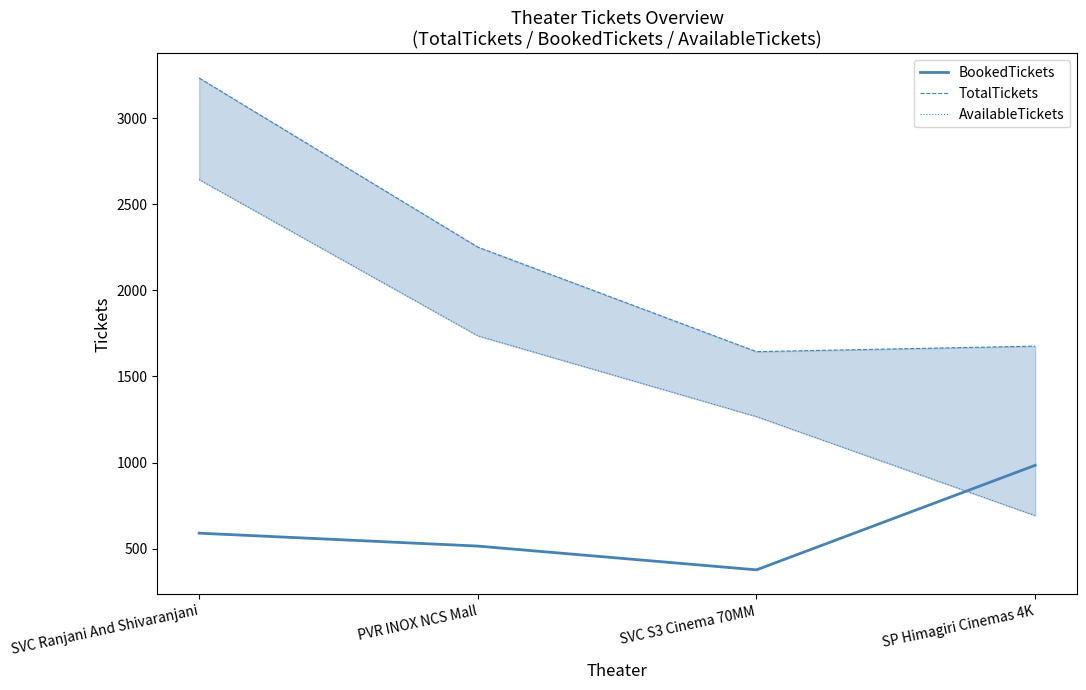

What is the label of the 2nd point from the left?

PVR INOX NCS Mall